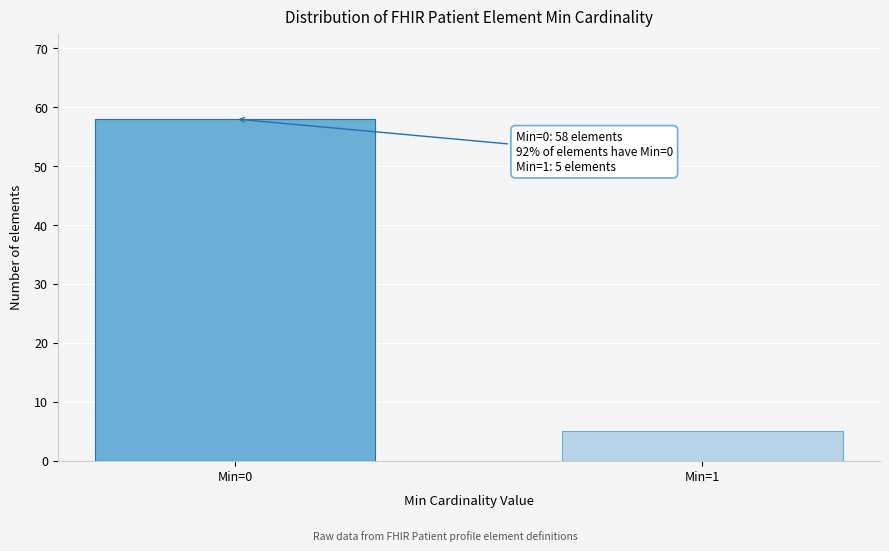

Reading left to right, extract all data points from this chart.

58	5